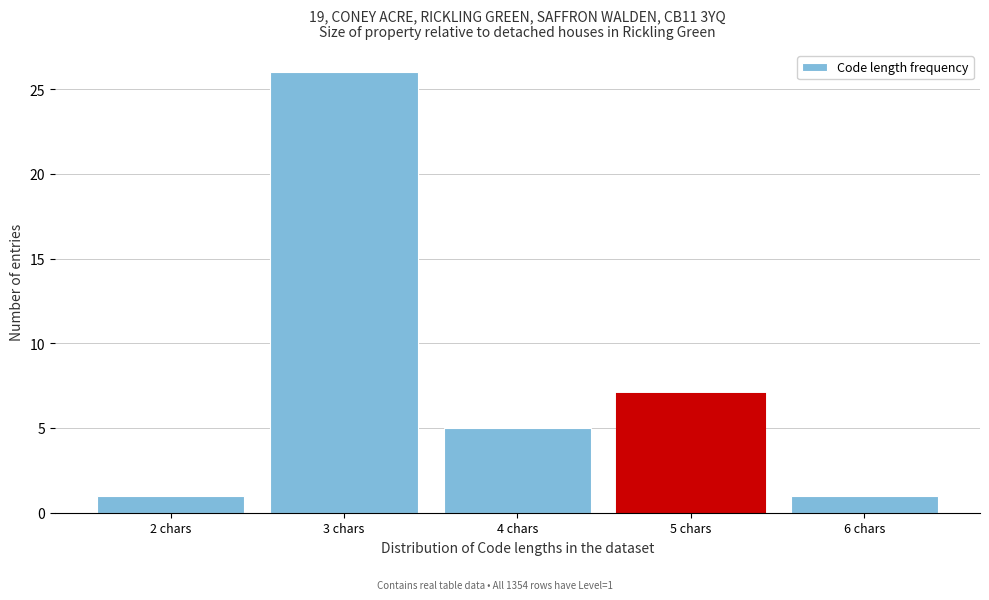

Reading left to right, transcribe all the data shown in this chart.

2 chars=1	3 chars=26	4 chars=5	5 chars=7	6 chars=1